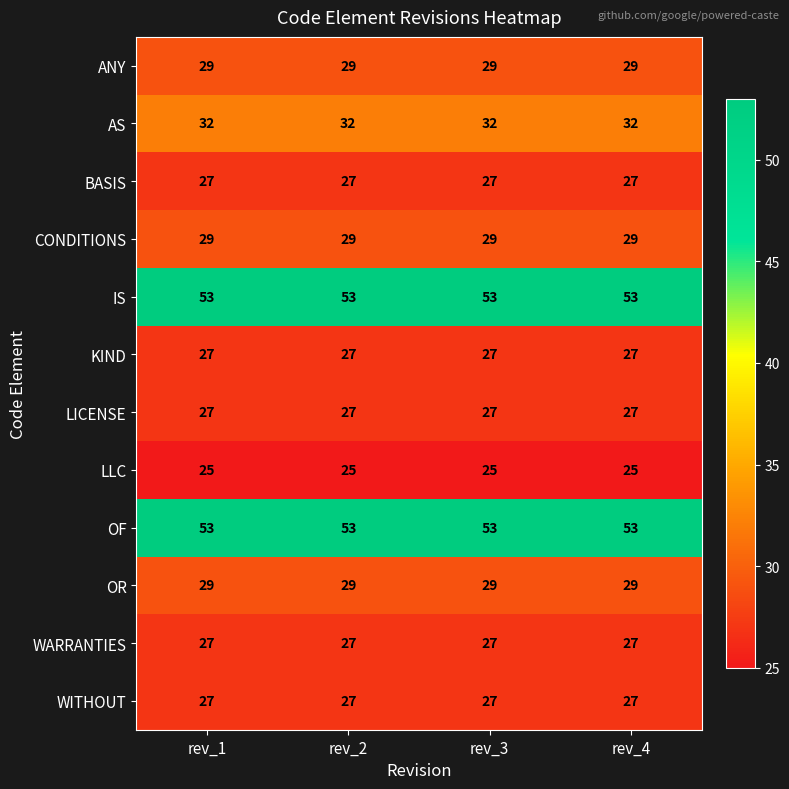

The AS series shows 32 at rev_2. True or false?

True